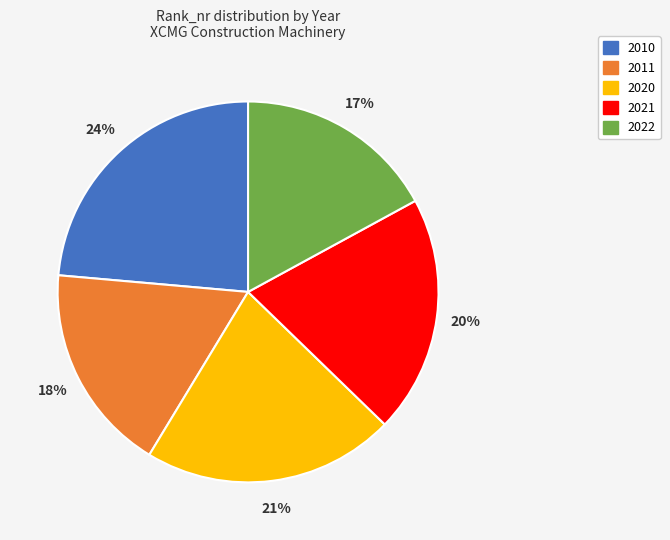

How many segments does this pie chart have?

5